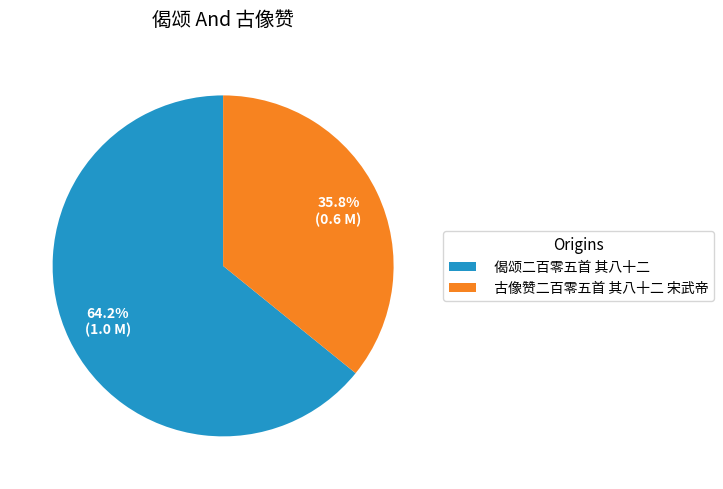

To the nearest percent, what is the average slice percentage?

50%